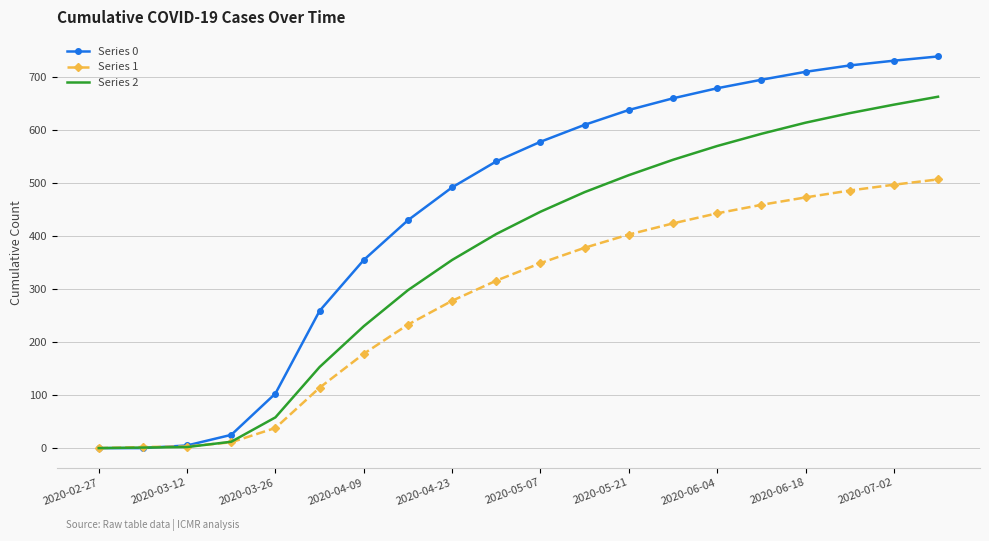

Which series has the widest spread of values?

Series 0